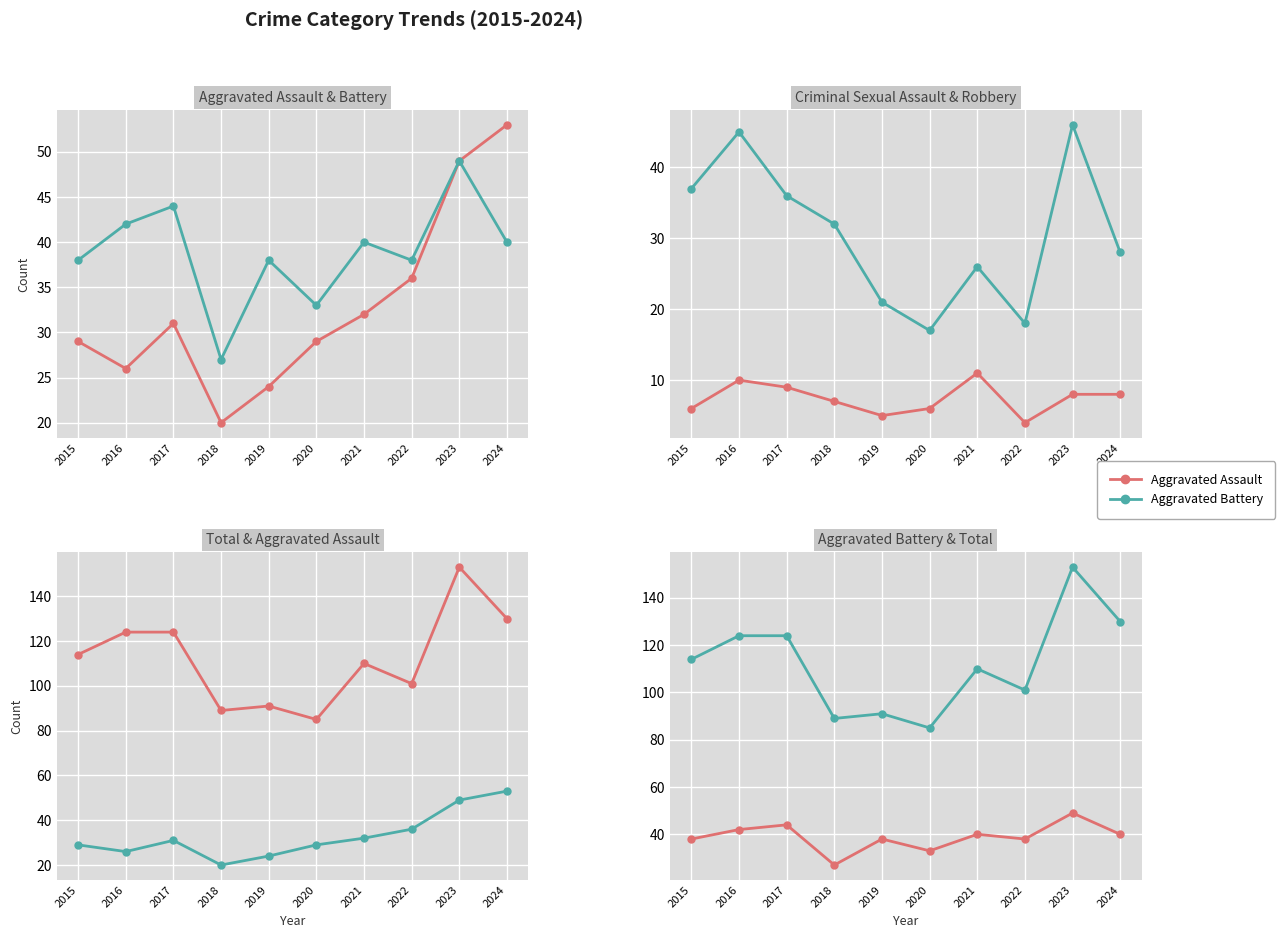

True or false: Robbery and Aggravated Assault cross at least once.

True